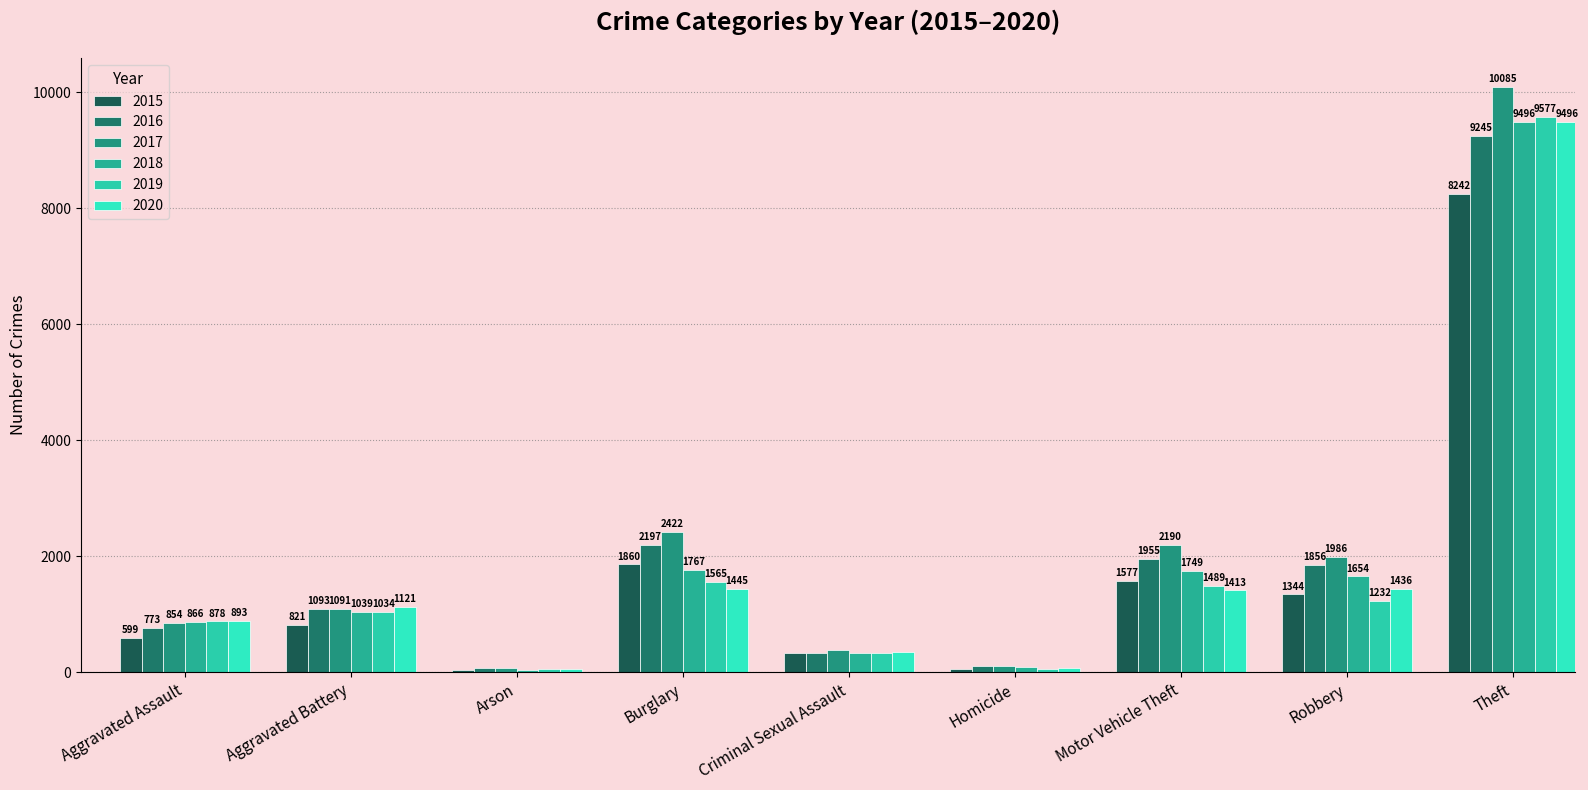

At how many categories does at least one series exceed 6816?

1